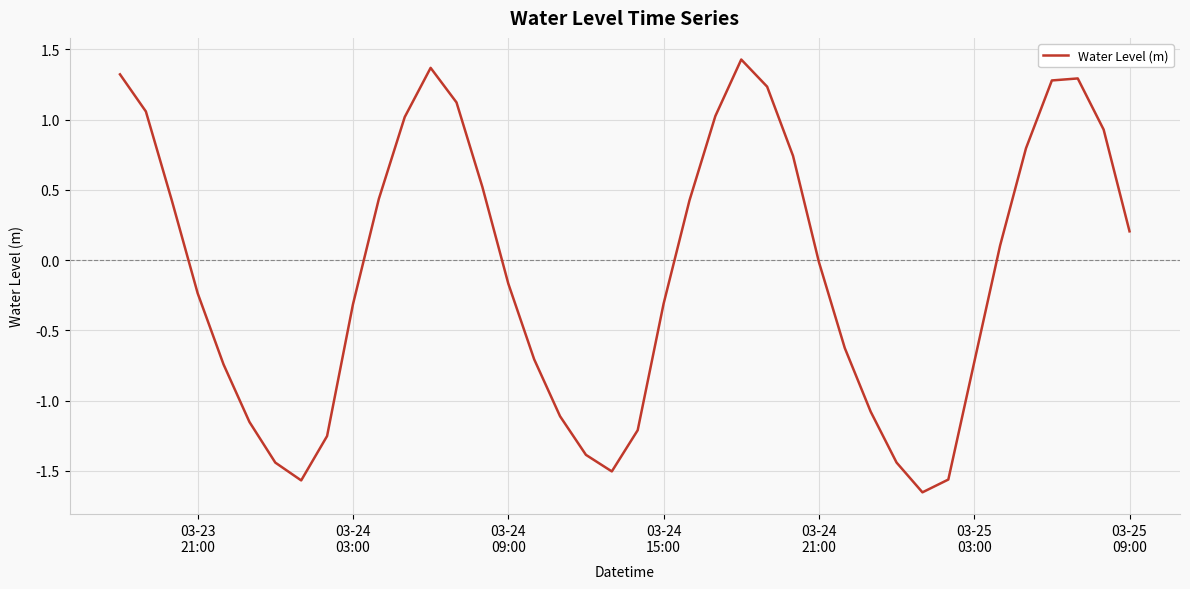

What is the difference between the maximum and minimum values?

3.1